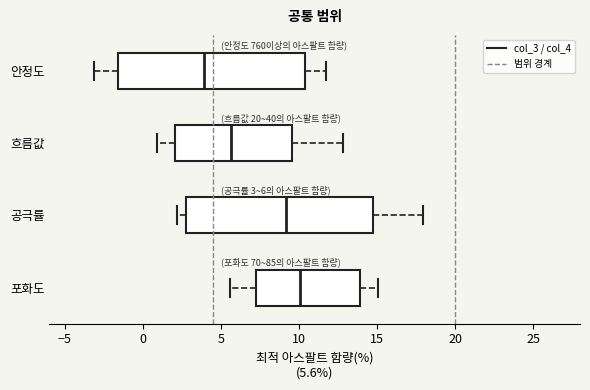

Which box has the furthest to the right median line?

포화도